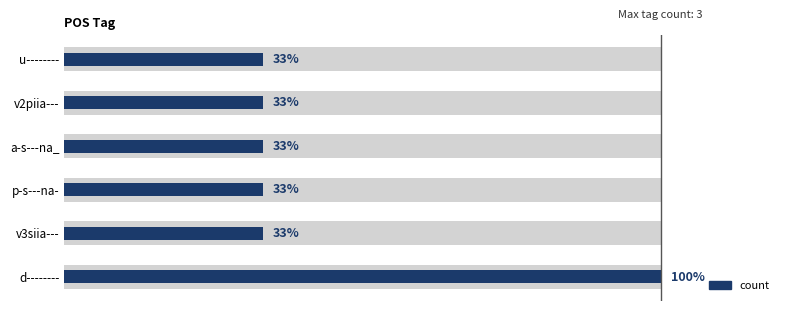

Is it true that the value at v3siia--- is 1?

True